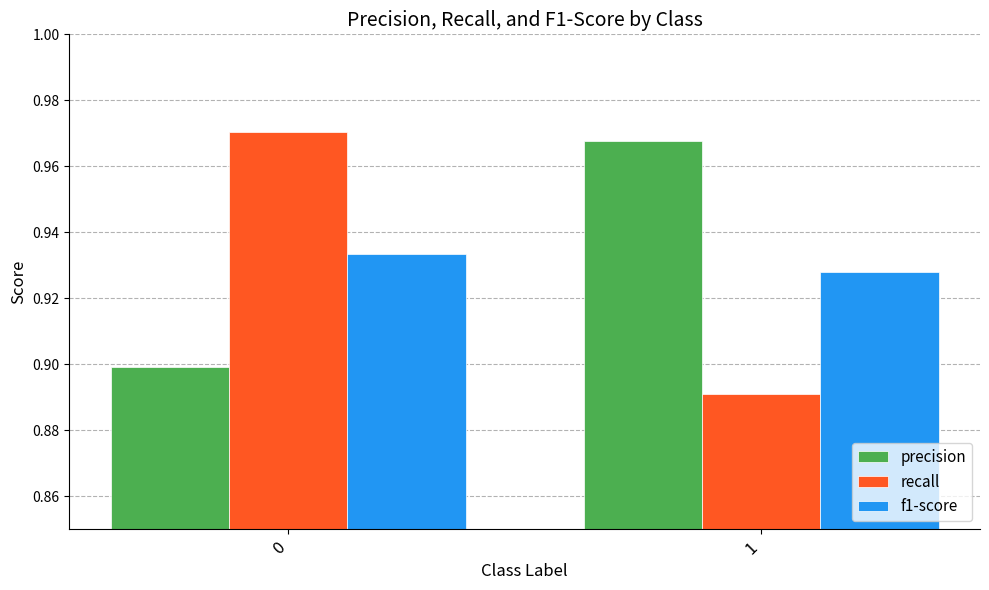

True or false: f1-score has a value of 0.9 at 0.

True